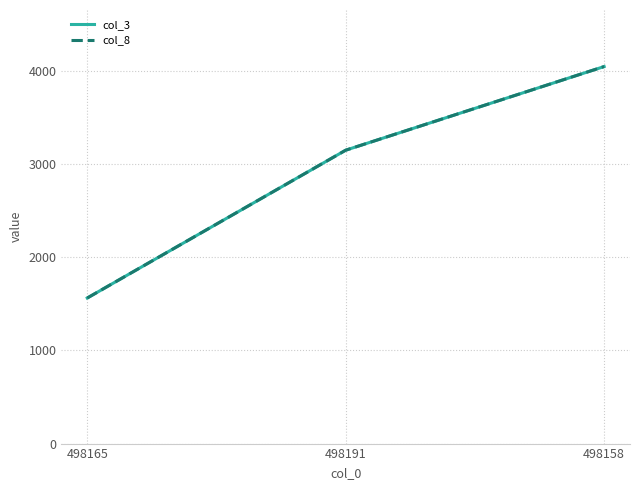

Does the chart have visible grid lines?

Yes